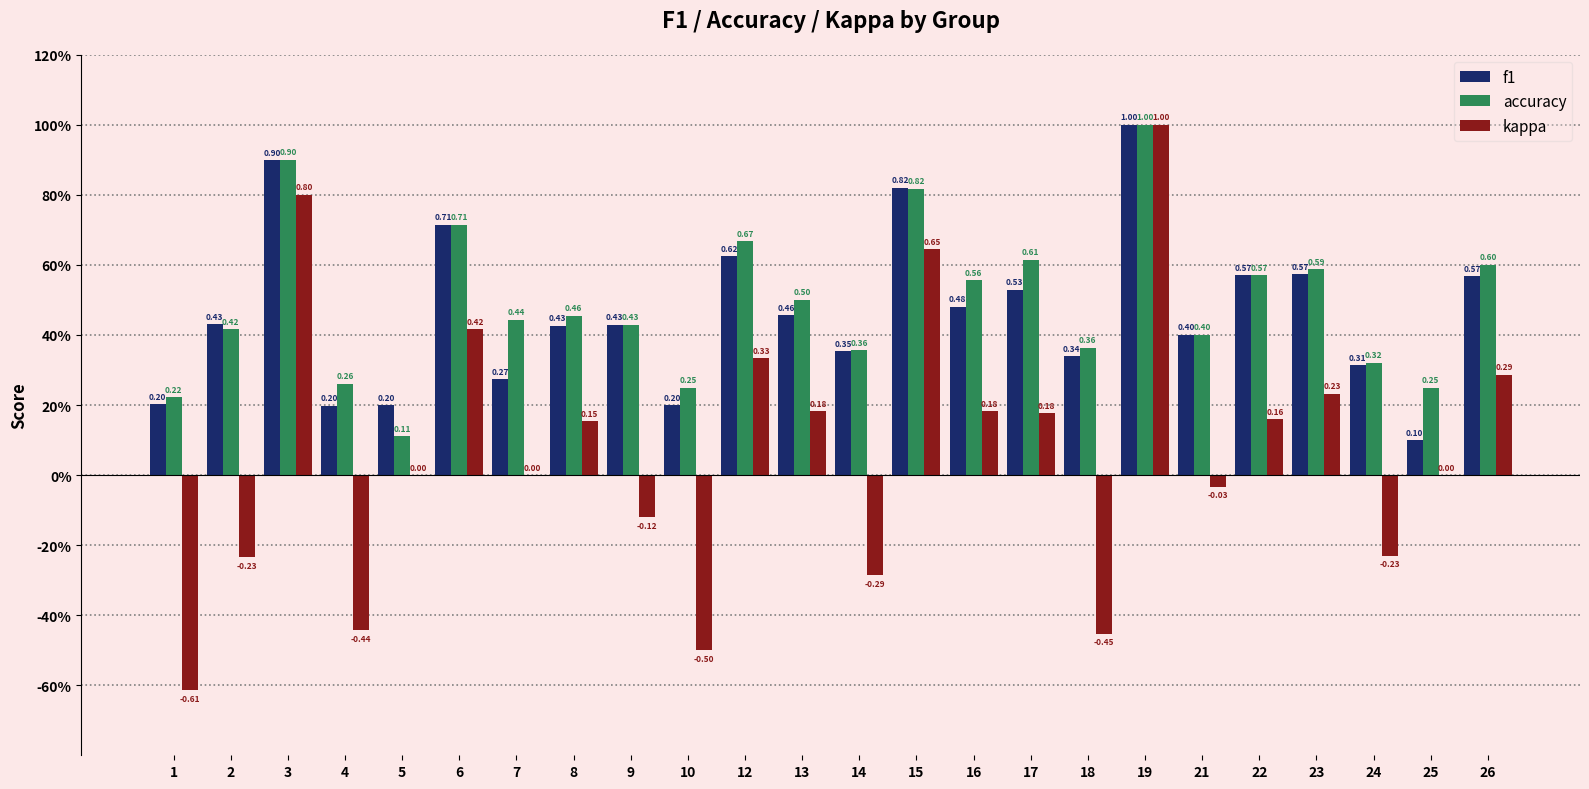

At how many categories does at least one series exceed 0?

24